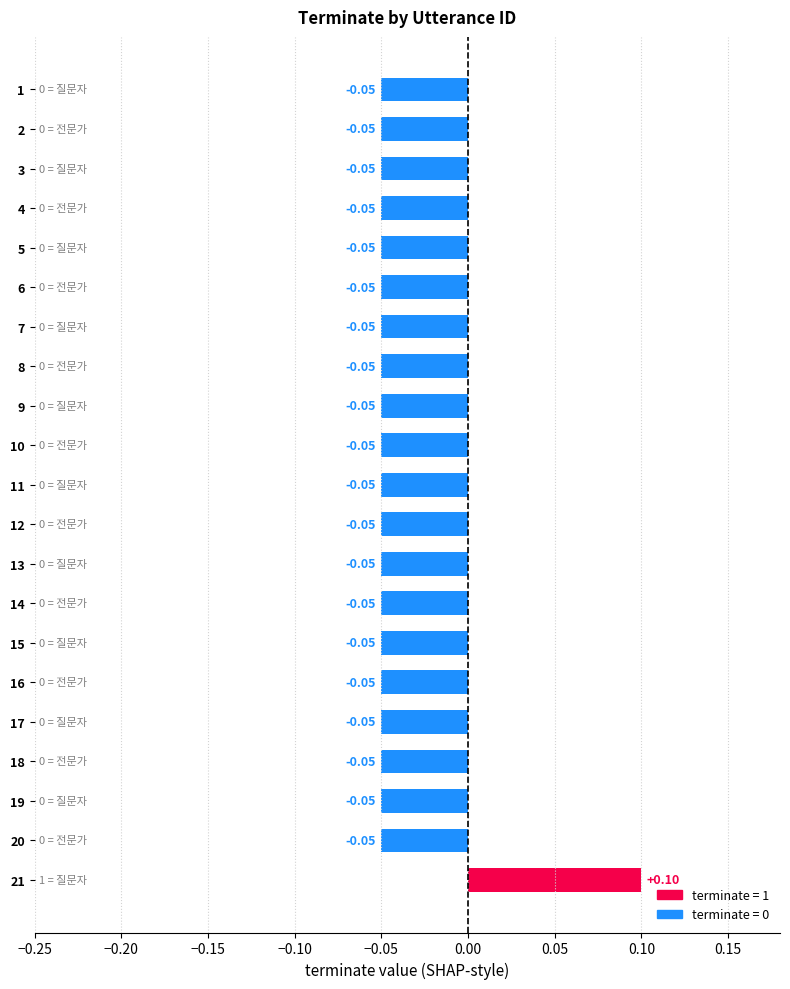

Between 2 and 15, which is larger?

2